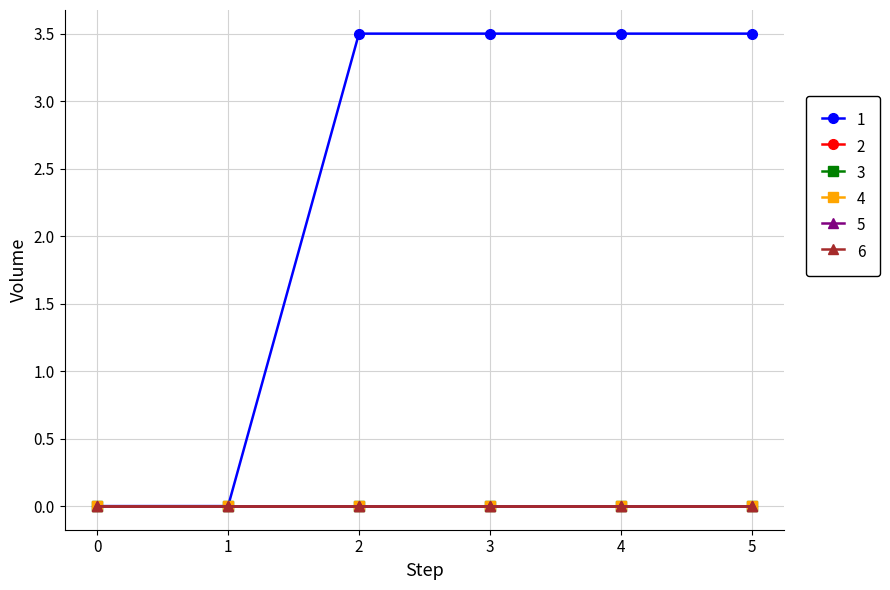

Which label corresponds to the largest value in the chart?

2